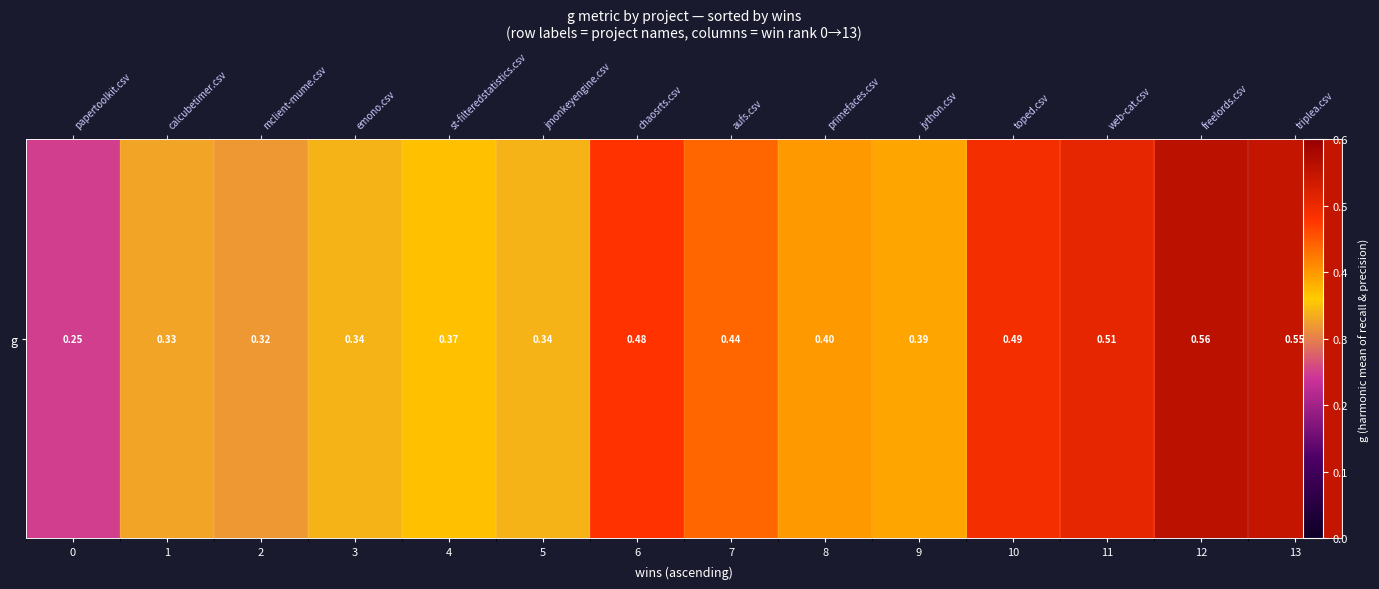

What is the difference between the maximum and minimum values?

0.3